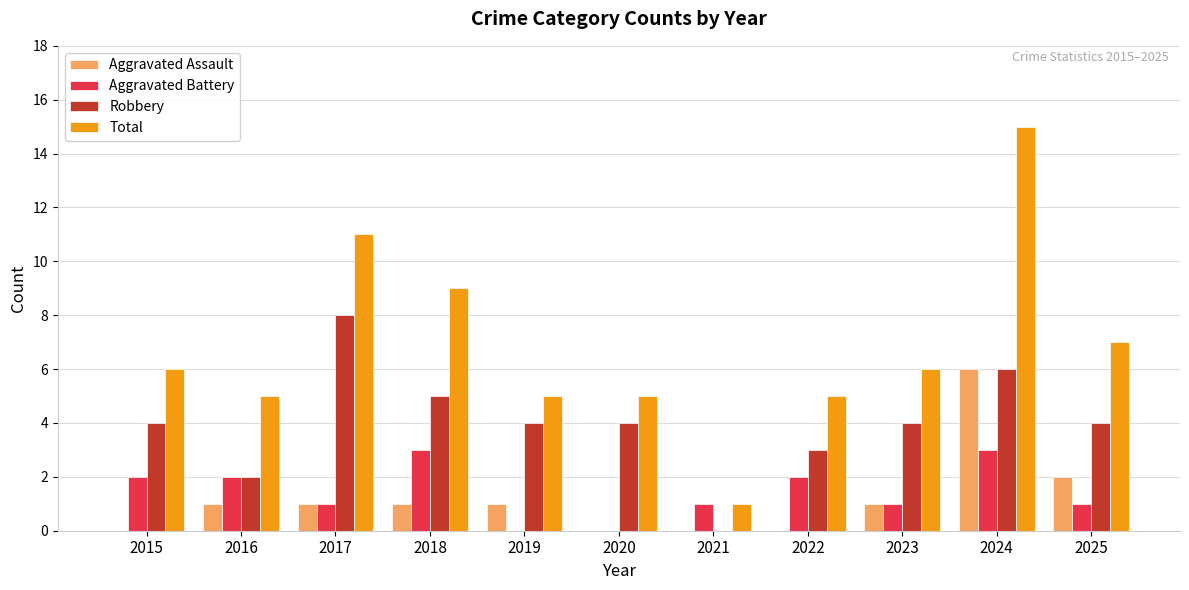

True or false: Total has a value of 6 at 2015.

True